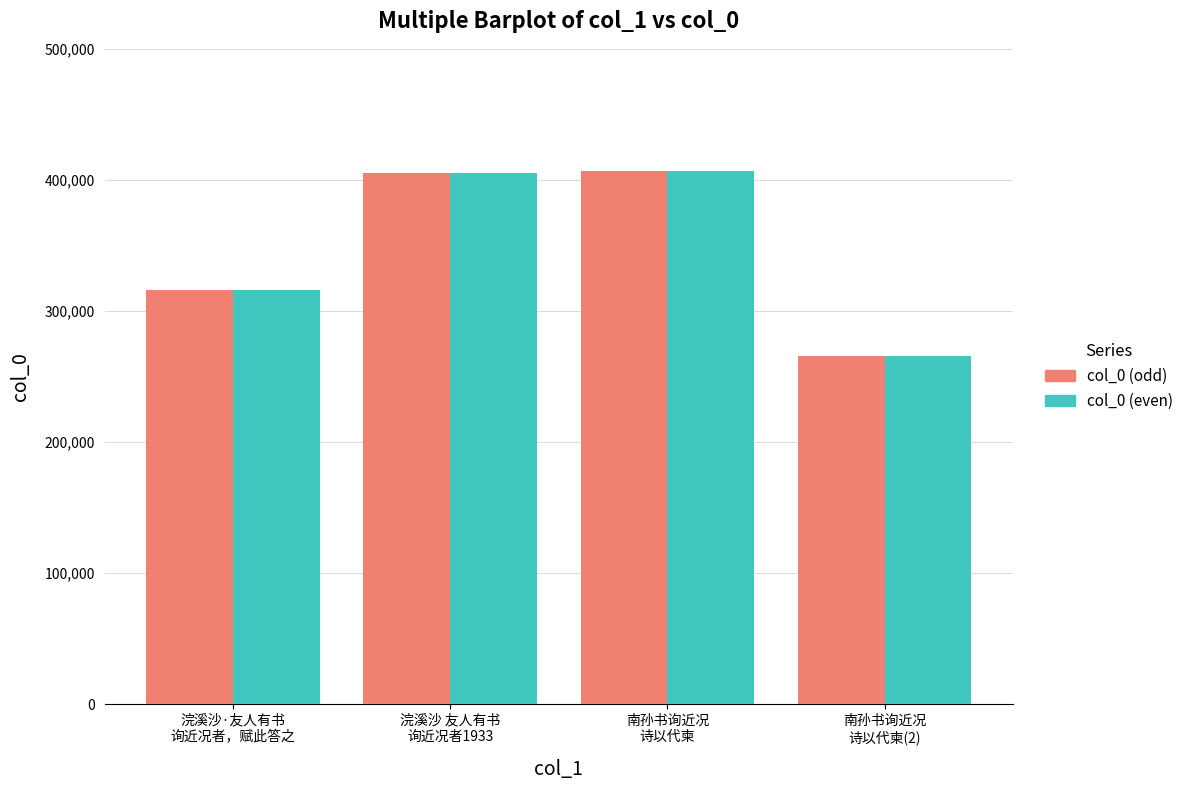

What is the minimum value for col_0 (odd)?

265836